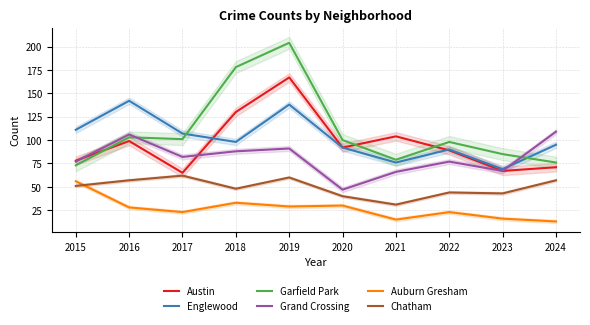

Between 2021 and 2022, which series saw the biggest shift?

Garfield Park